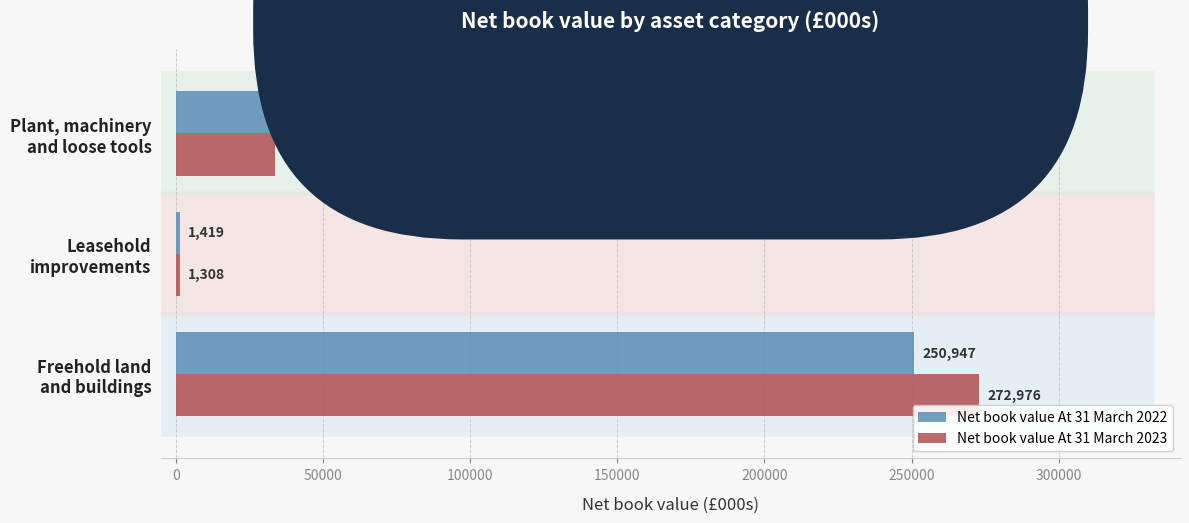

What is the highest value of the Net book value At 31 March 2022 series?

250947